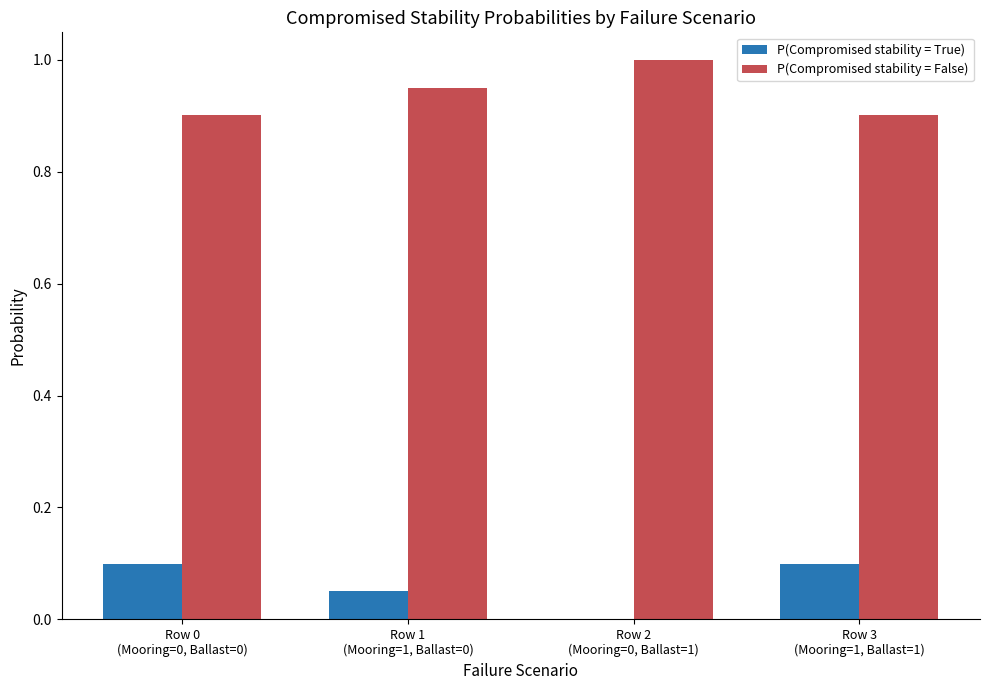

What is the maximum value for P(Compromised stability = False)?

1.0